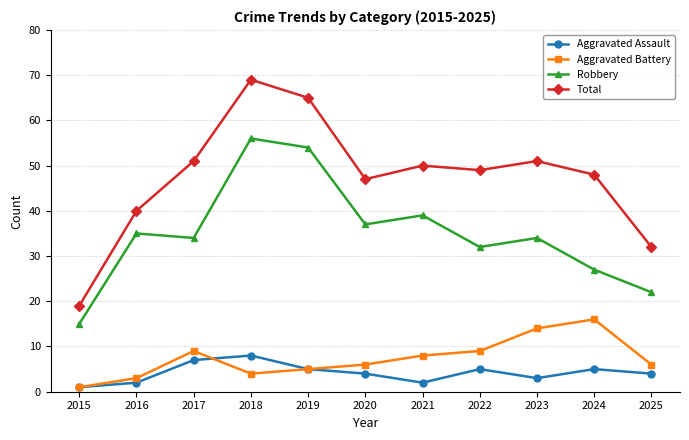

Where is the first local maximum for Total?

2018